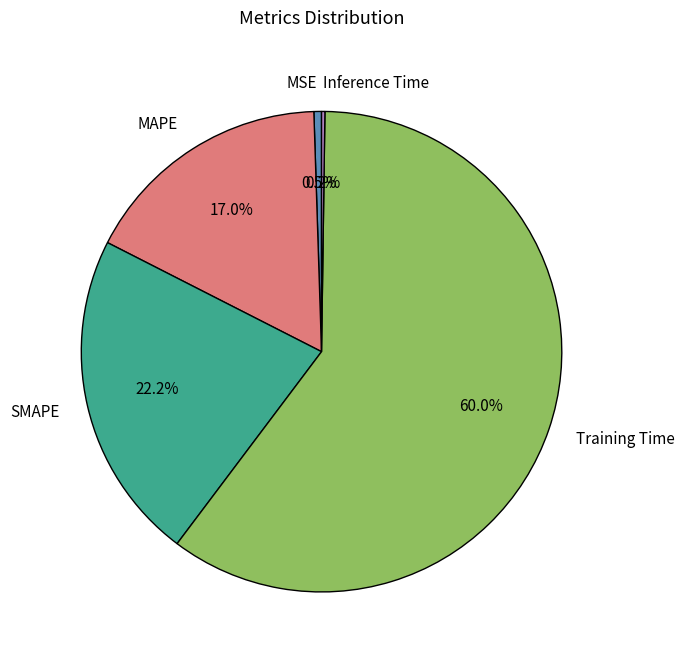

Which slice is the largest?

Training Time